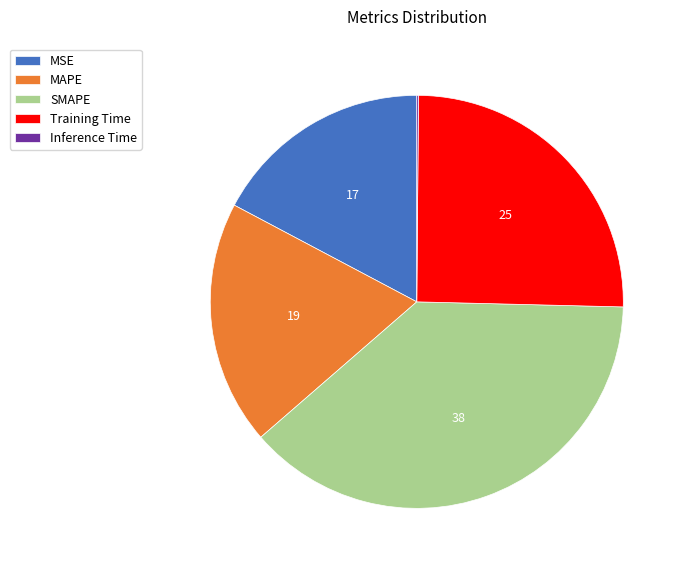

Is it true that SMAPE is 29% of the pie?

False